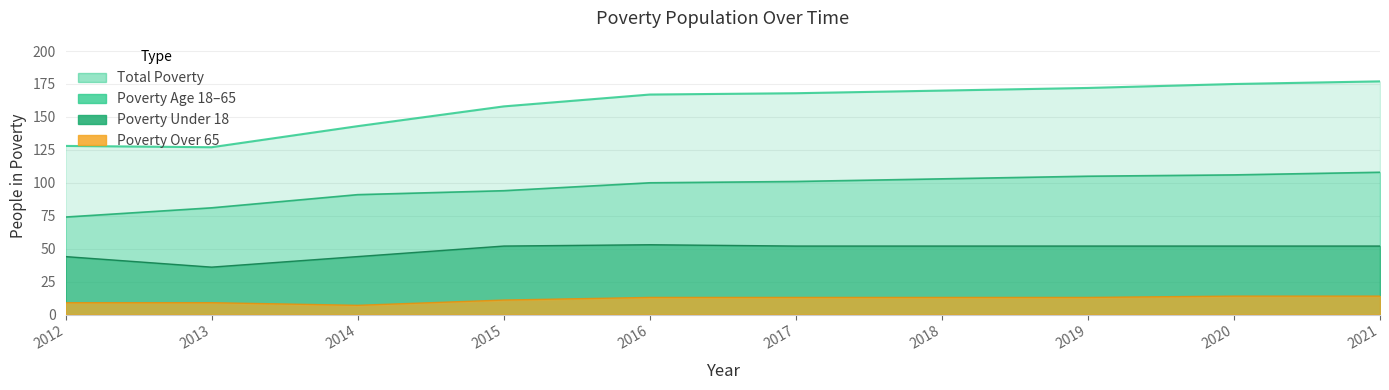

What is the total value across all series at 2018?

338